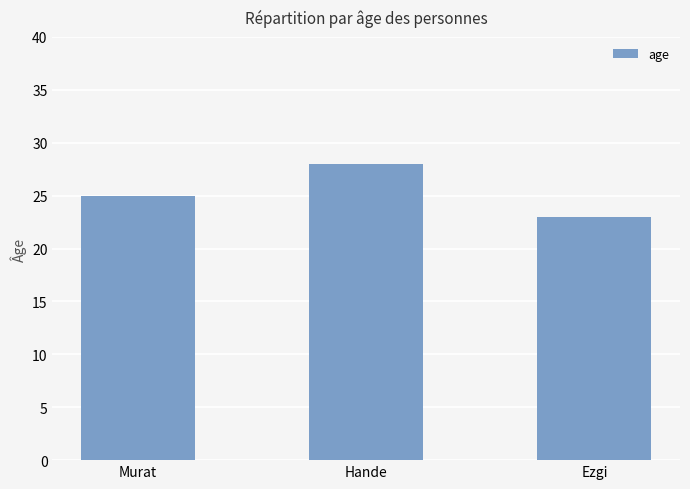

List the labels in order of value, largest first.

Hande, Murat, Ezgi